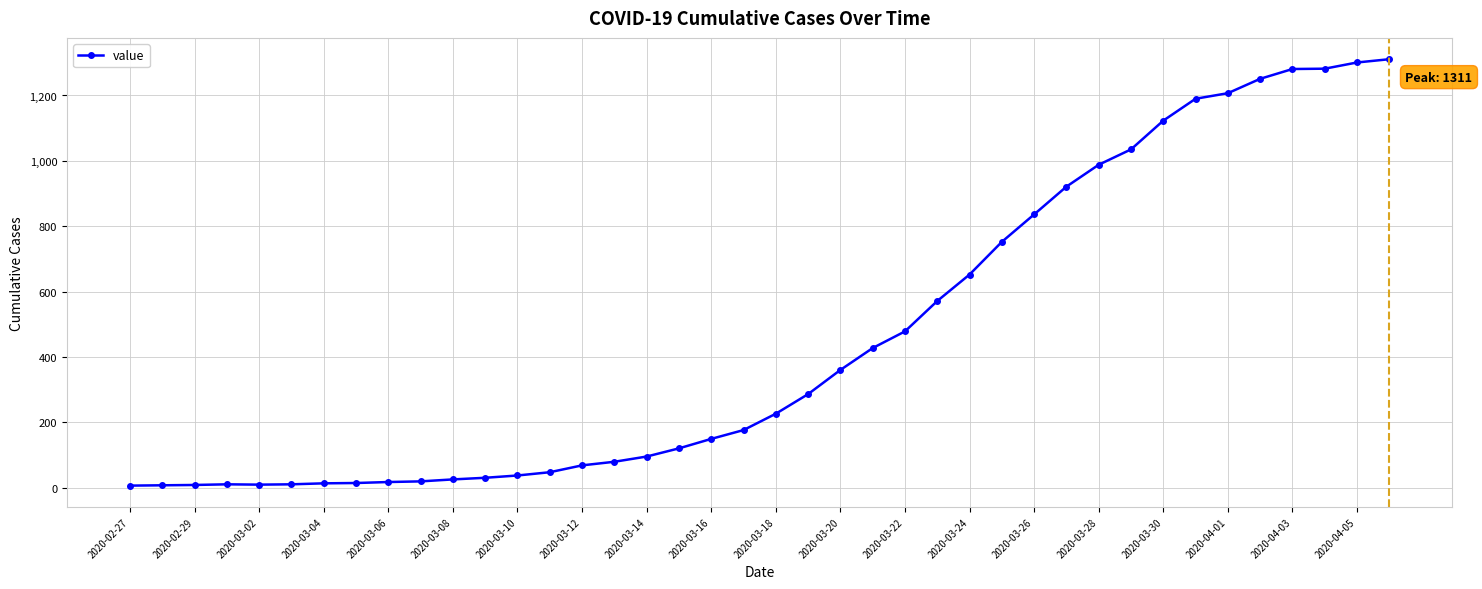

What is the difference between the second highest and minimum values?

1295